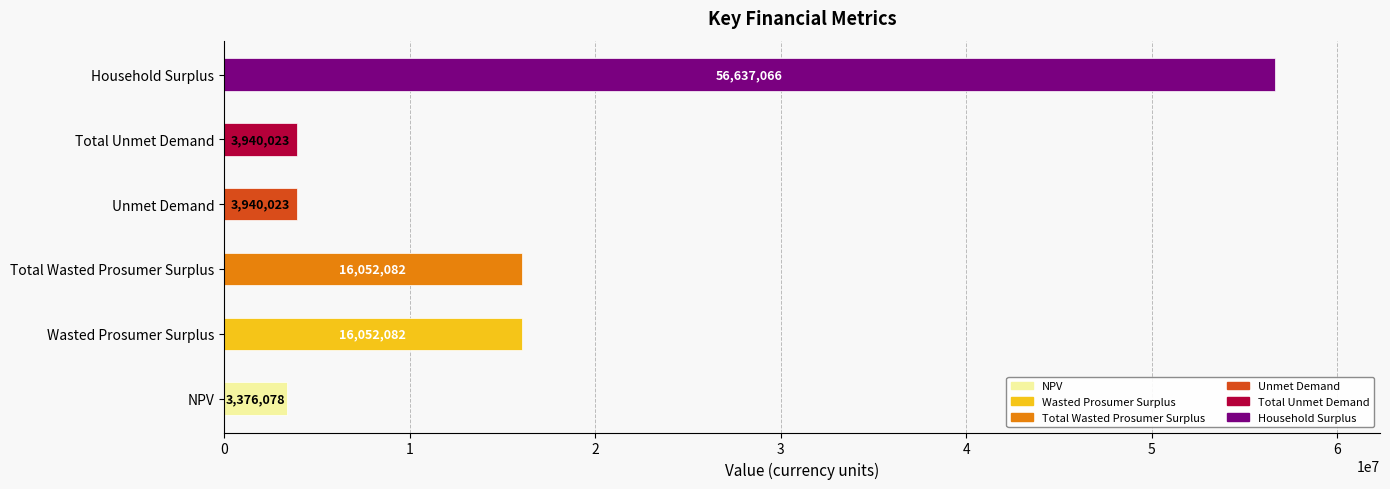

How many data points are less than 16052082?

3